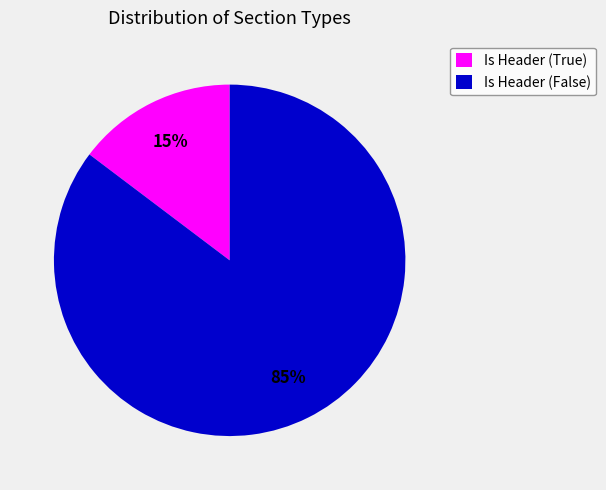

How many slices are in this pie chart?

2